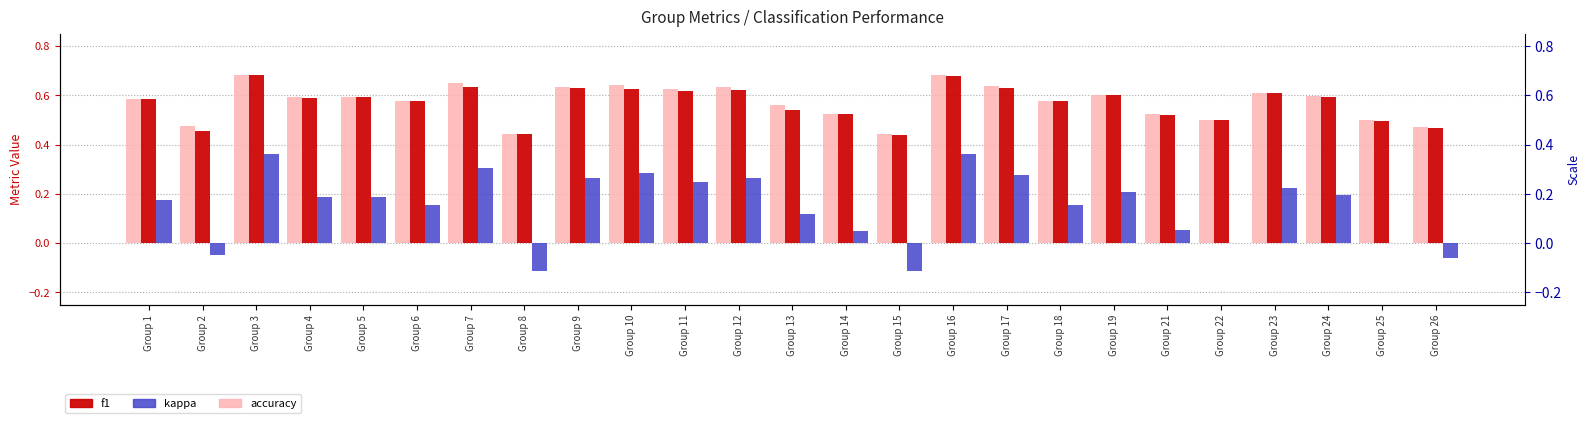

Which series has the largest total across all categories?

accuracy